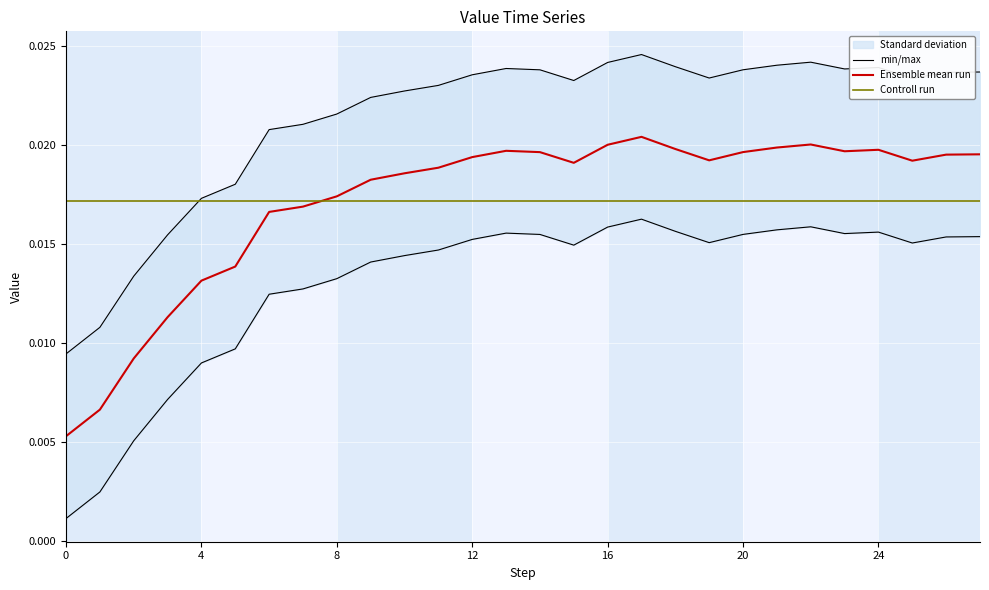

True or false: the data shows 0.0 at 15.

False